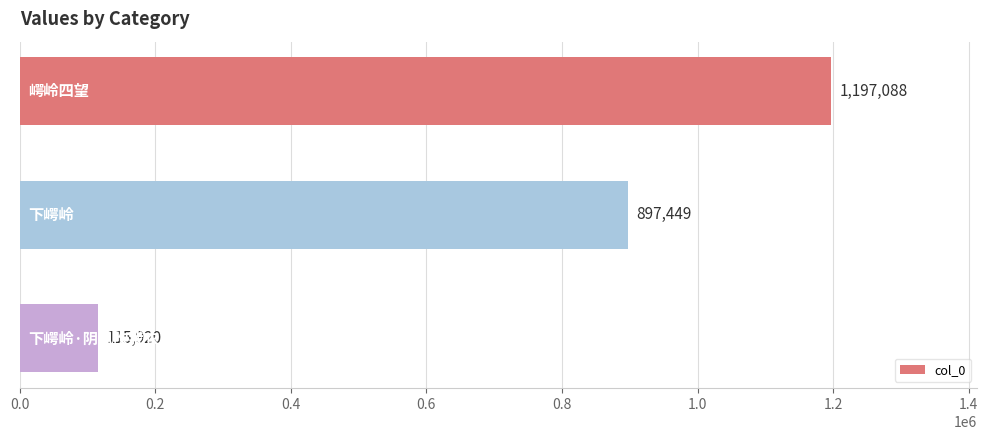

How many distinct data groups are displayed?

1